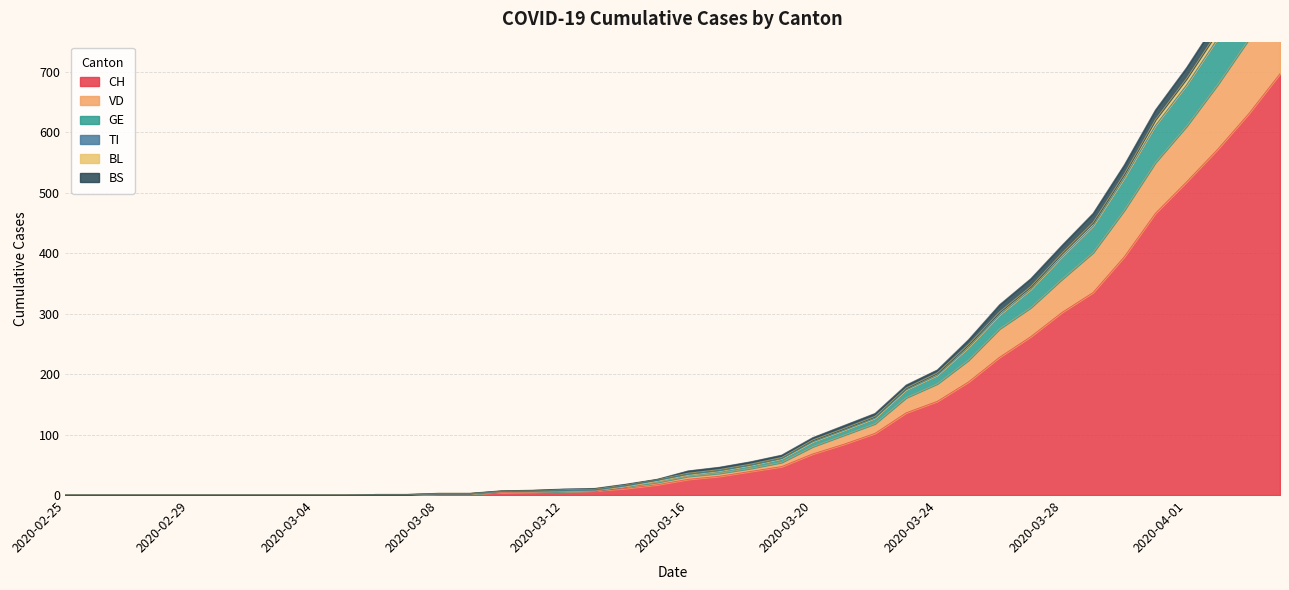

Does the chart have visible grid lines?

Yes